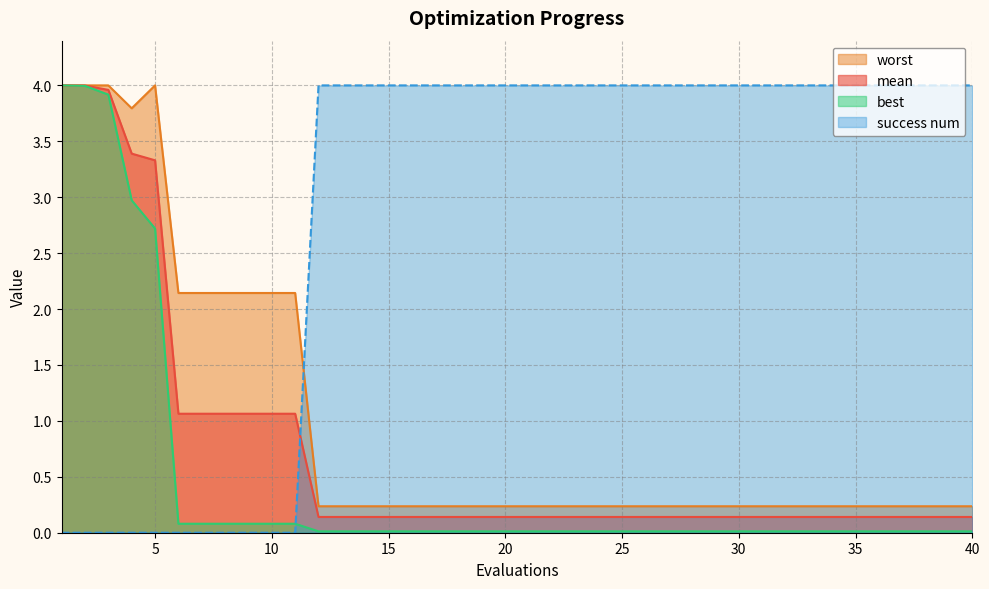

What is the value of the mean point at the 27th from the left?

0.1